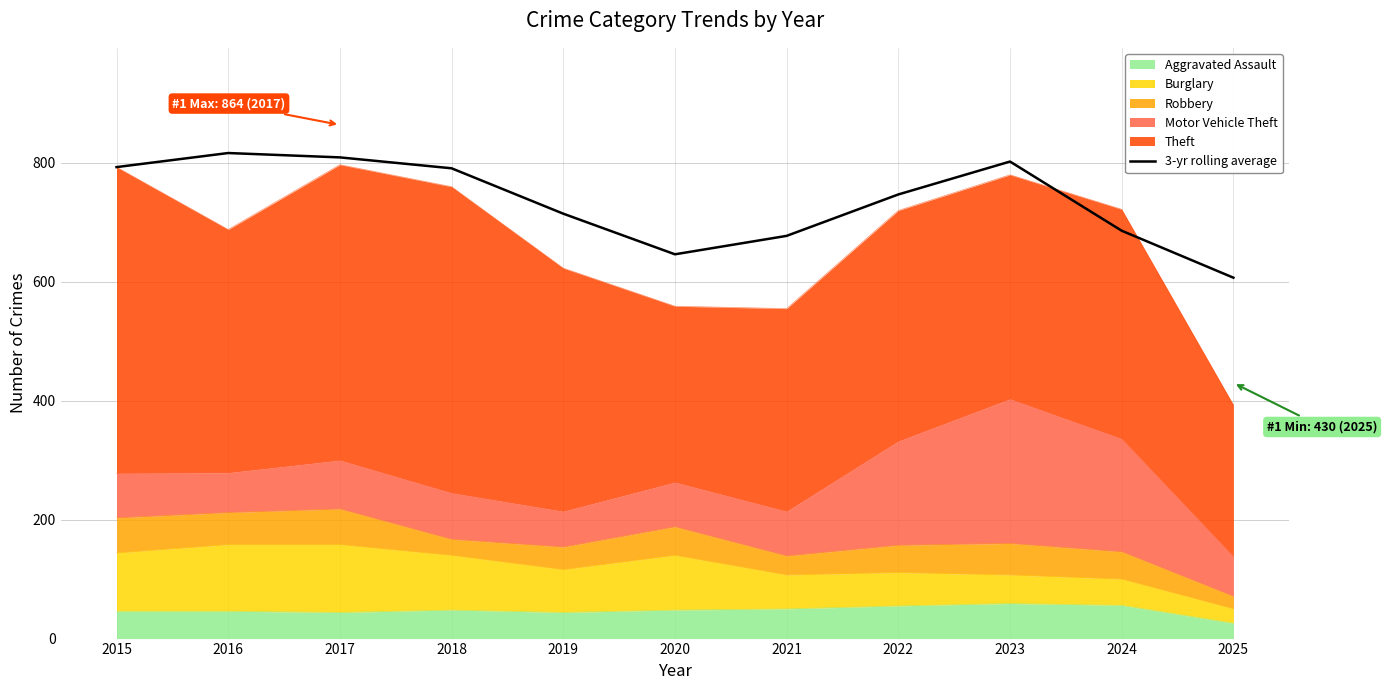

How many categories are shown in the chart?

11